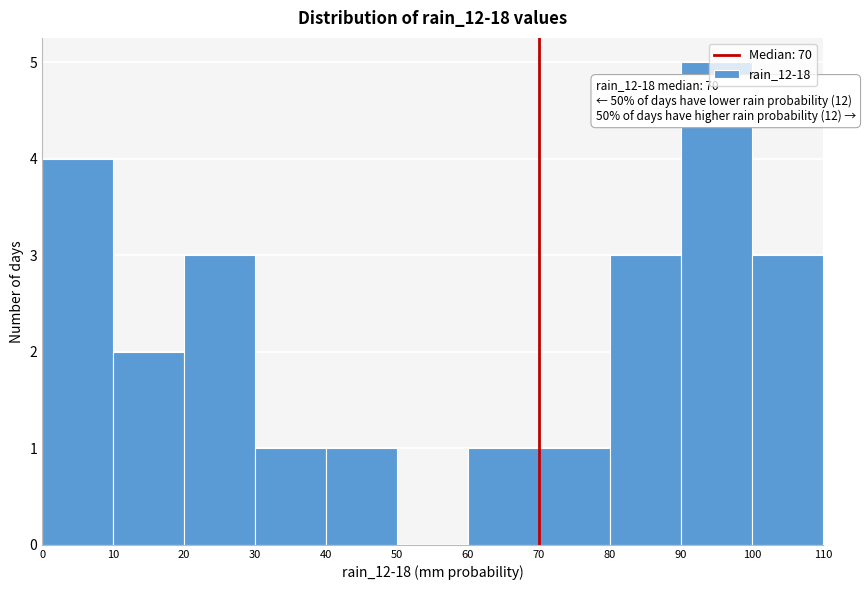

Which range on the x-axis has the tallest bar?

90 to 100